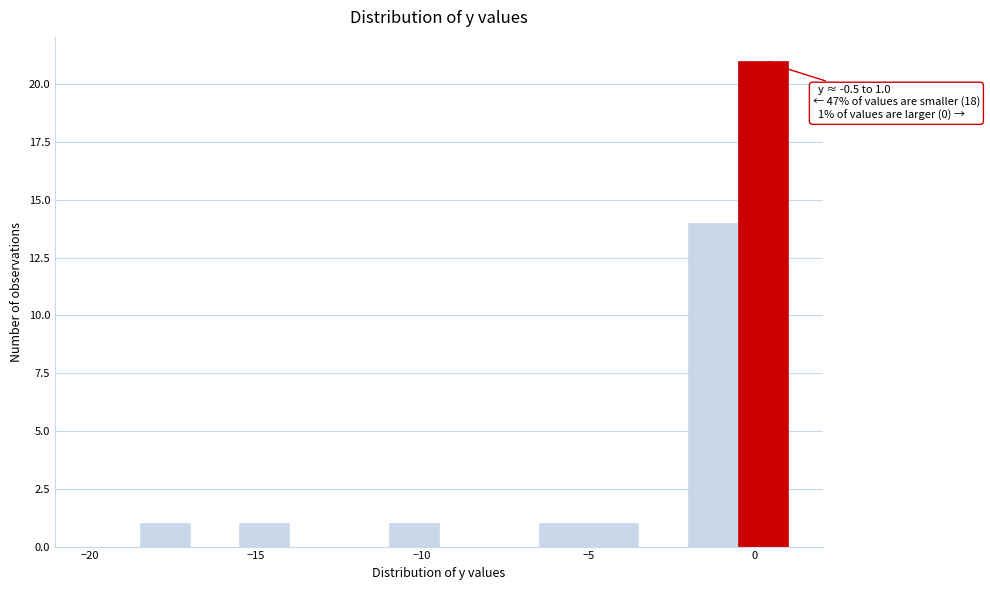

Around what value on the x-axis is the tallest bar? Give the approximate position of its centre, as read against the axis.

0.5